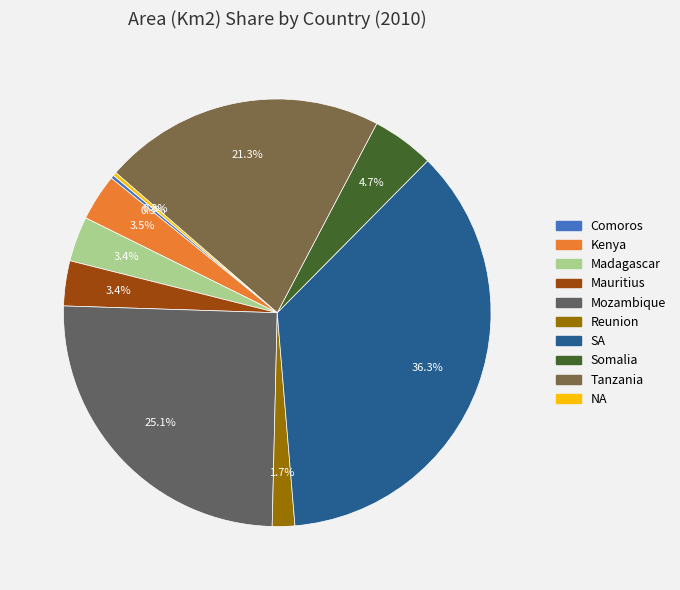

Which slice is the largest?

SA